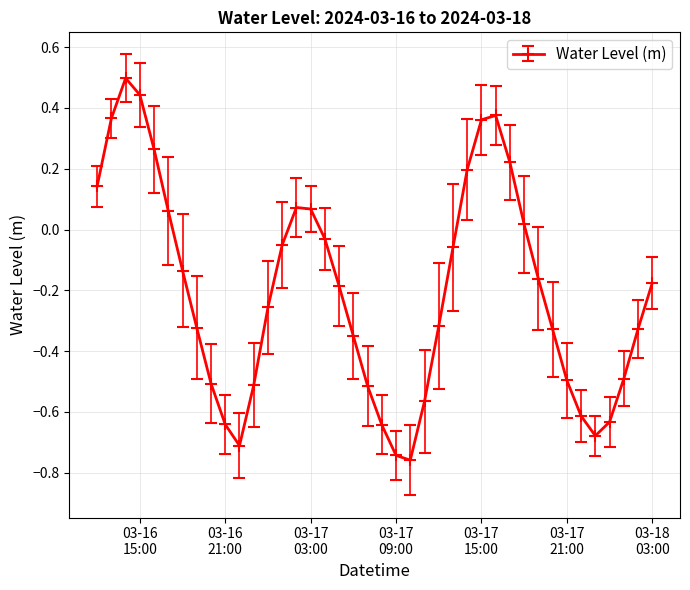

True or false: there are more than 1 points higher than both neighbors.

True